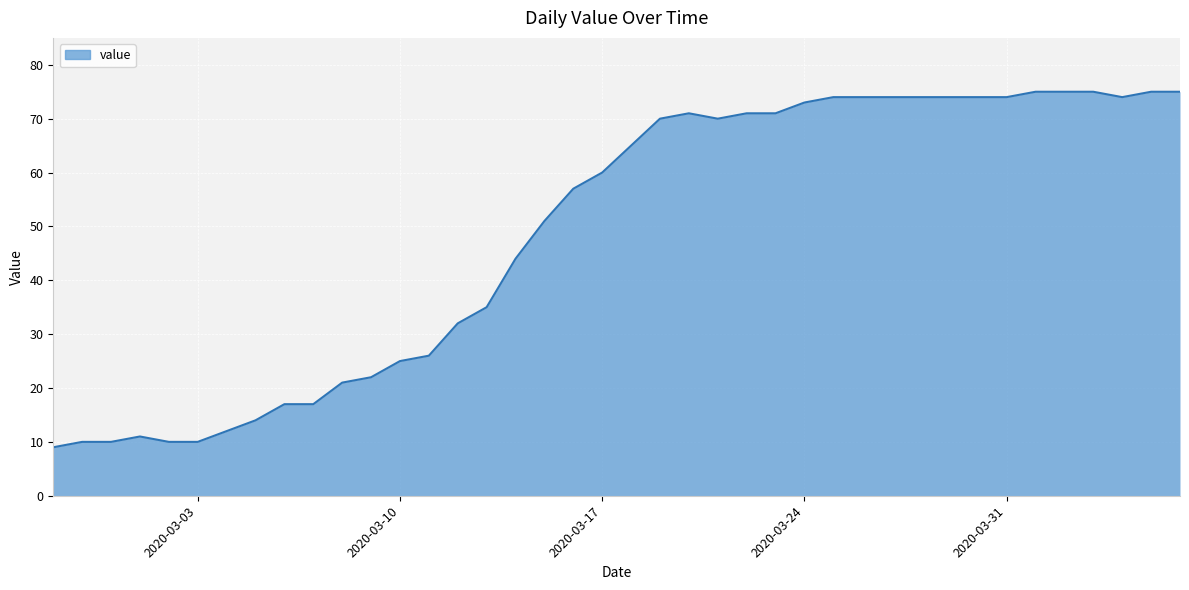

What is the smallest value displayed?

9